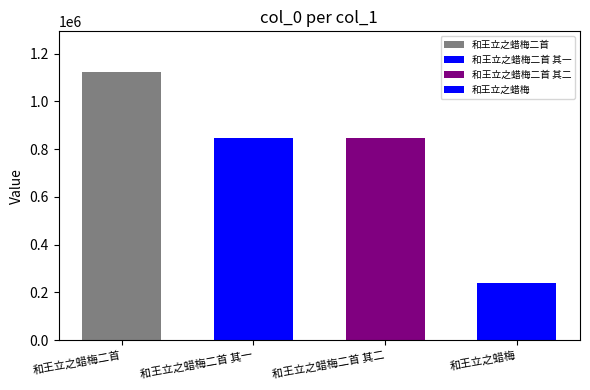

Reading right to left, transcribe all the data shown in this chart.

和王立之蜡梅=237870	和王立之蜡梅二首 其二=848199	和王立之蜡梅二首 其一=848200	和王立之蜡梅二首=1125039